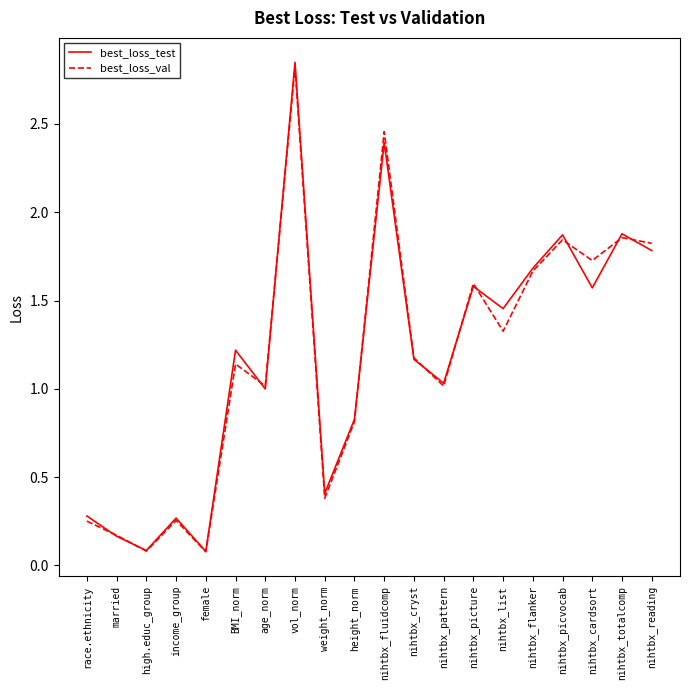

Which category has the highest value across all series?

vol_norm